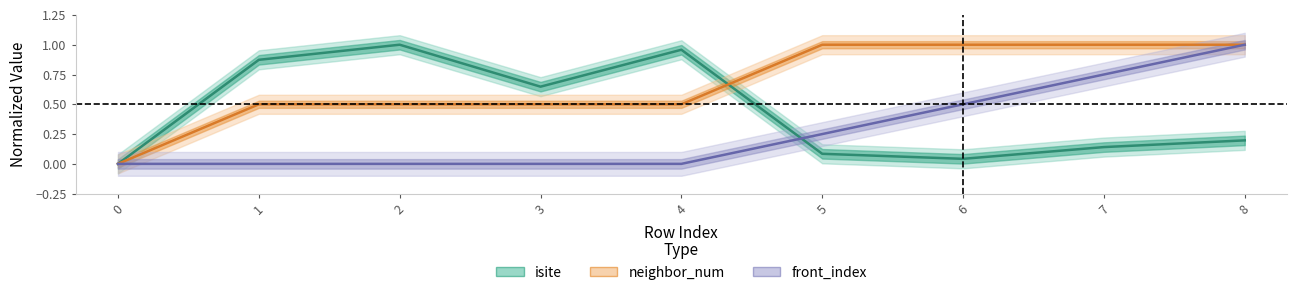

What is the maximum value for front_index?

1.0